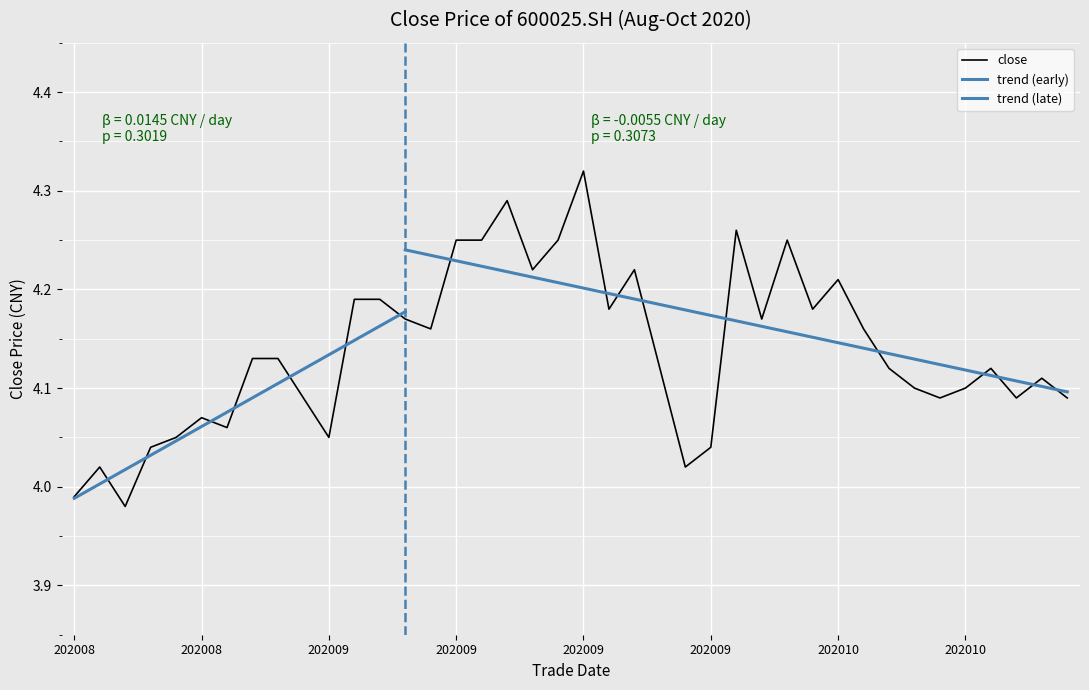

What is the value of the 7th point from the left?

4.1